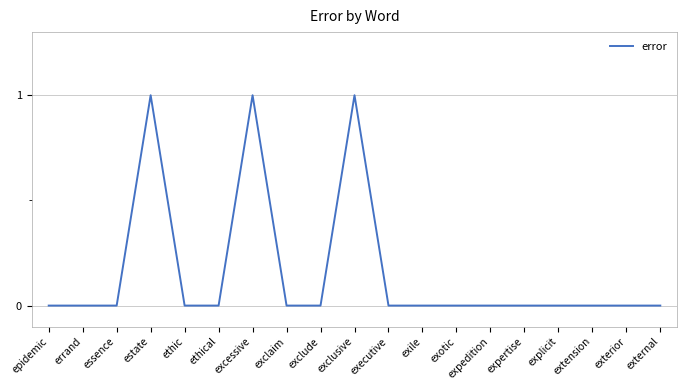

How many values are between 0 and 1?

19